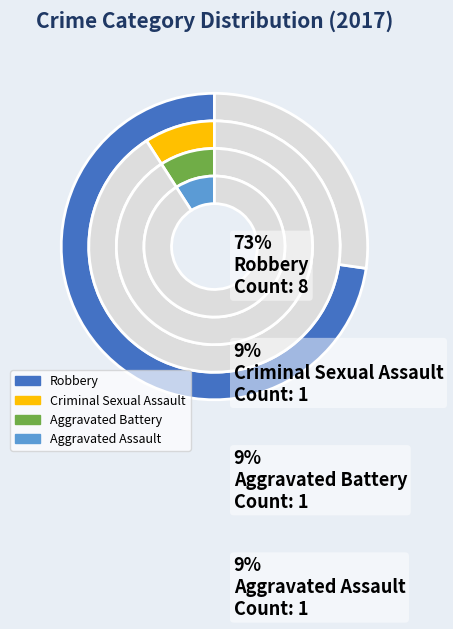

How much of the chart is everything except Robbery?

27.3%